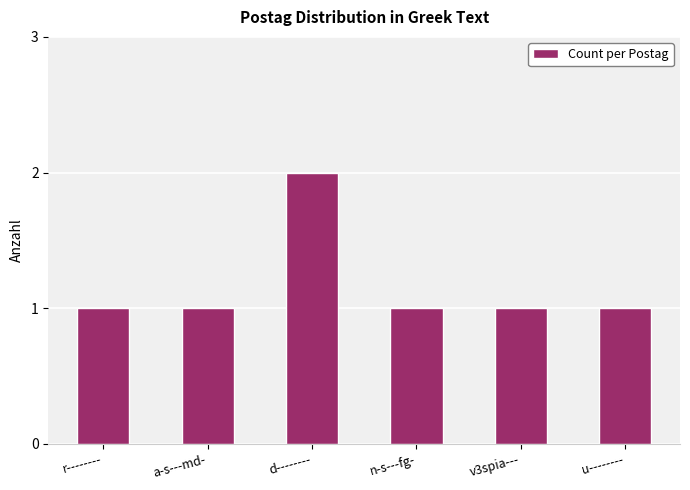

Approximately how many times larger is the value at d-------- compared to r--------?

2.0